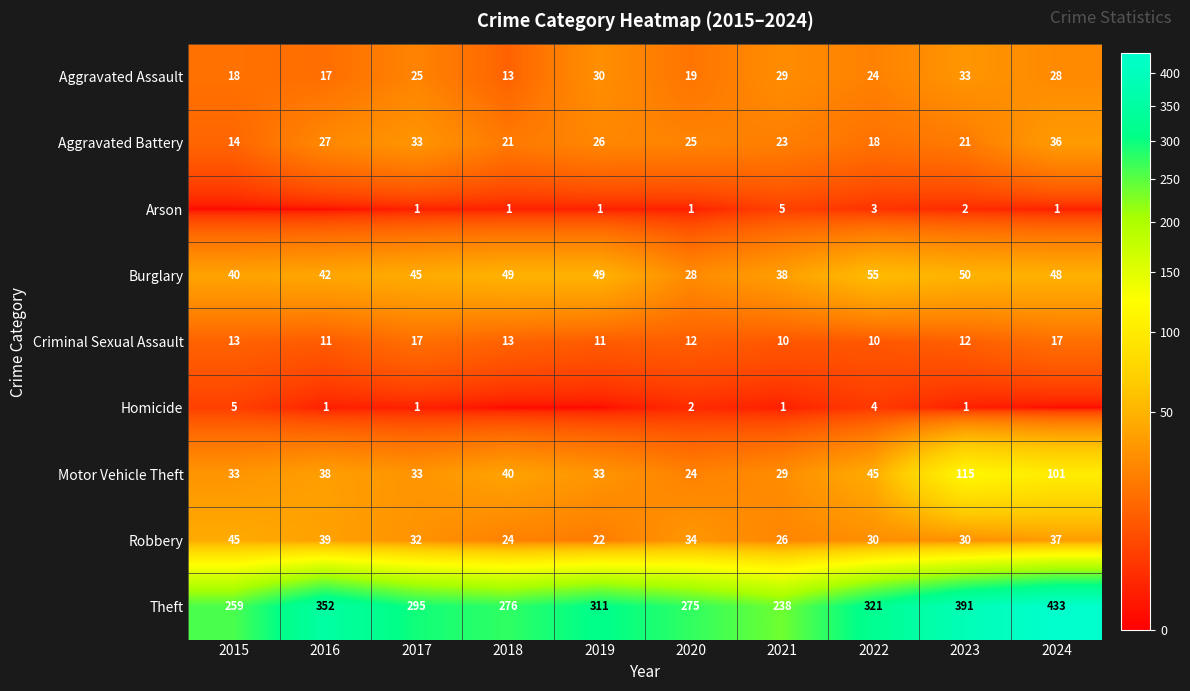

Read the Robbery value at 2022.

30